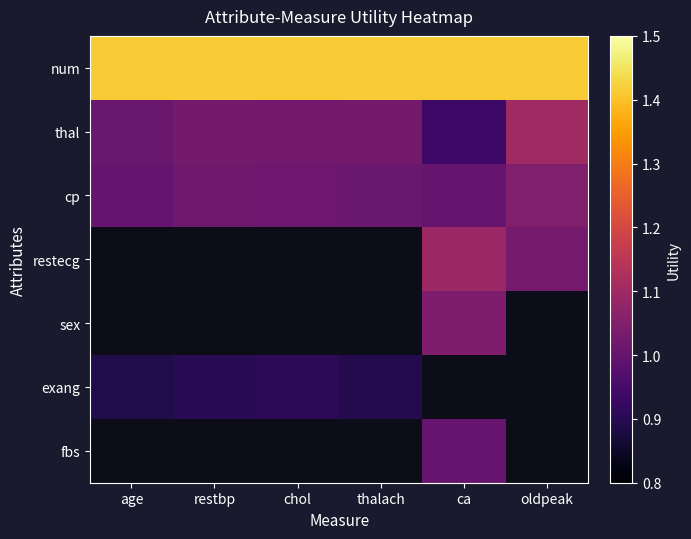

Rank the categories by num value from lowest to highest.

age, restbp, chol, thalach, ca, oldpeak